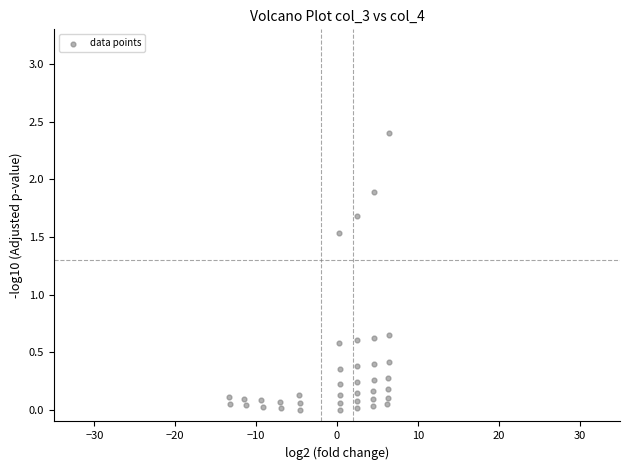

What is the range of Y values (max minus min)?

2.4